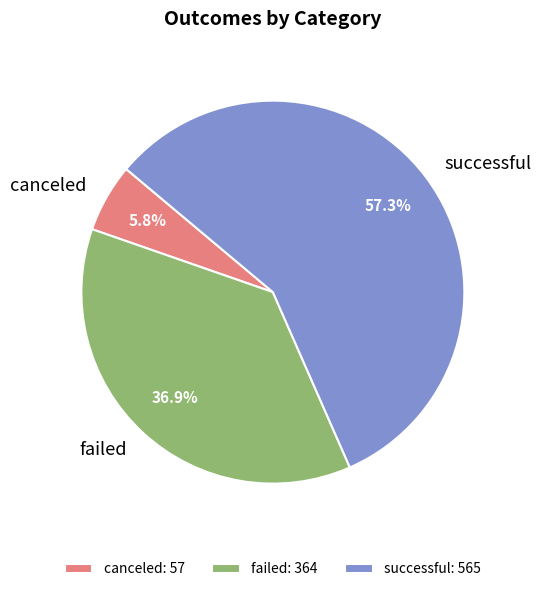

Approximately how many times larger is the value at failed compared to canceled?

6.4